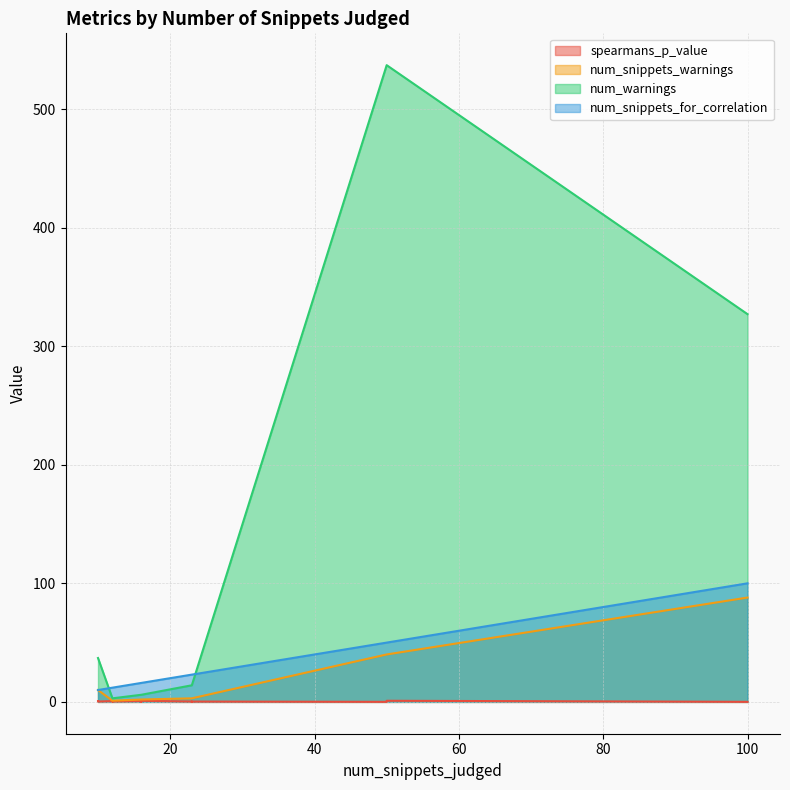

At which label is spearmans_p_value closest to 0?

16